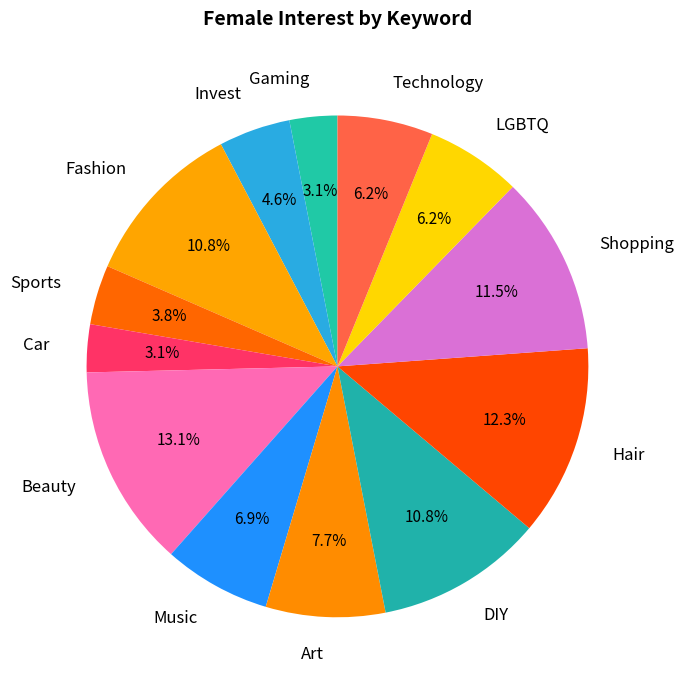

Is there any slice that represents more than half of the pie?

No